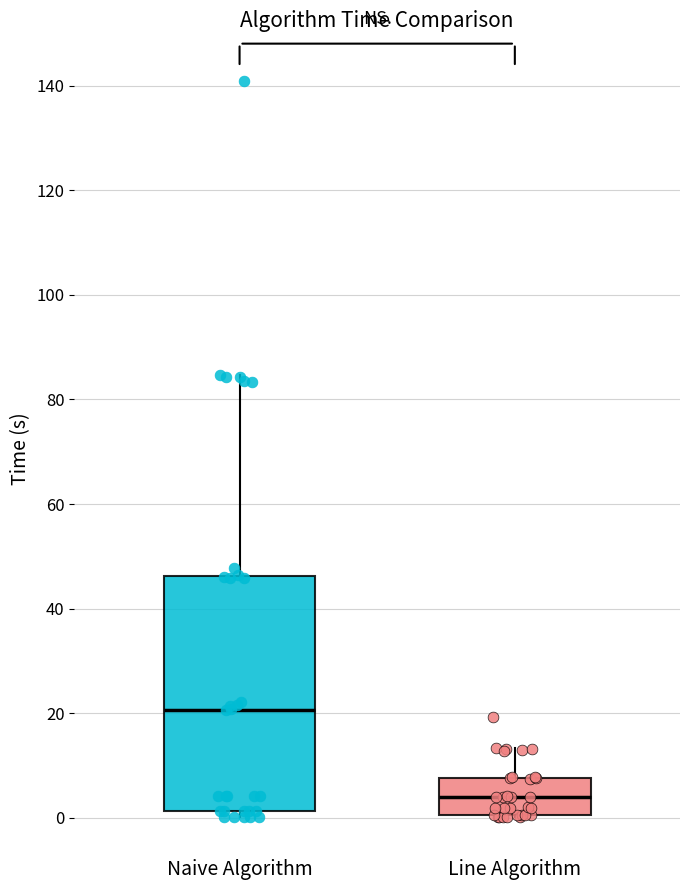

Reading left to right, read every box against the y-axis: the position of its median line, the range the box covers, and the ends of its whiskers. The values are not printed on the chart, so give them approximately, as read against the axis.

Naive Algorithm: median 20, box 2 to 46, whiskers 0 to 84
Line Algorithm: median 4, box 0 to 8, whiskers 0 to 14